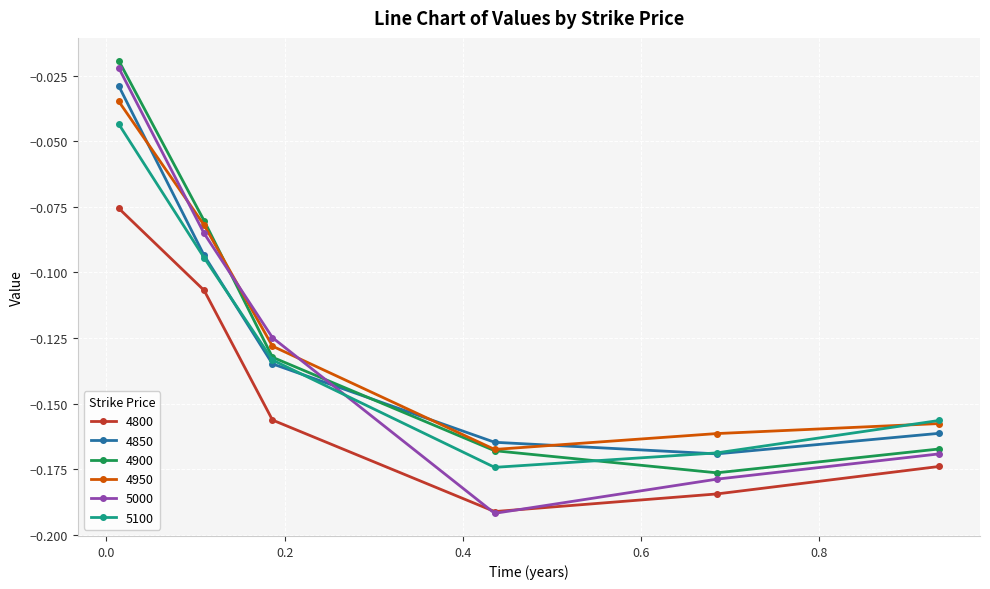

How many lines are shown in the chart?

6